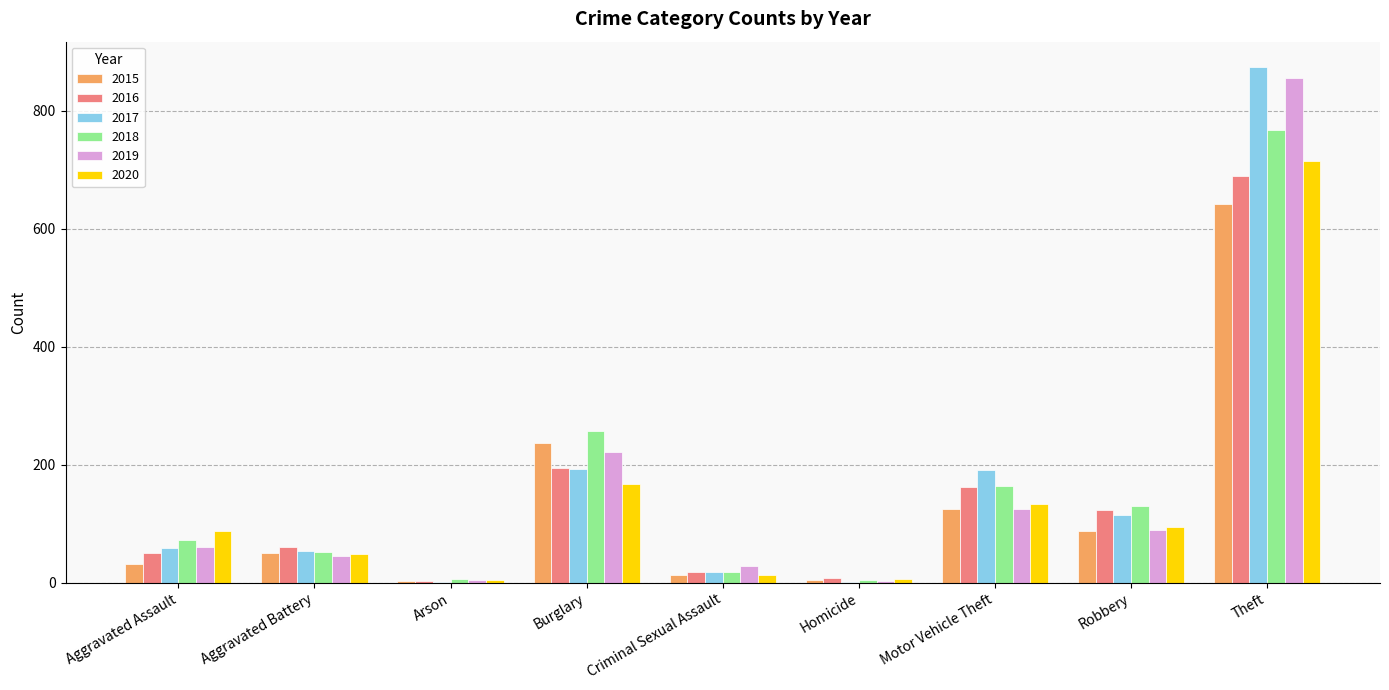

The 2020 series shows 4 at Arson. True or false?

True